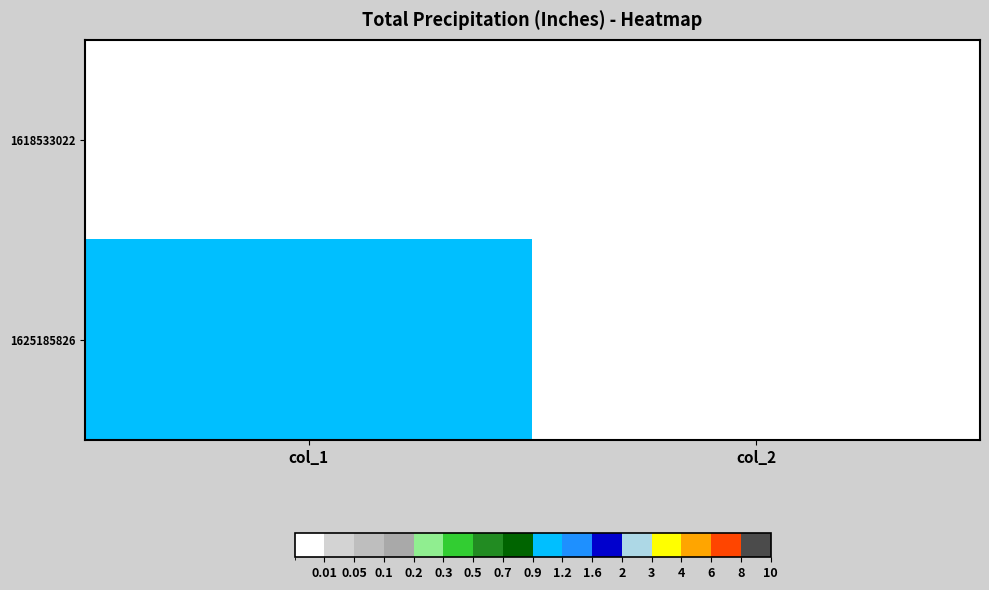

Reading left to right, extract all data points from this chart.

1618533022: col_1=0	col_2=0
1625185826: col_1=1	col_2=0